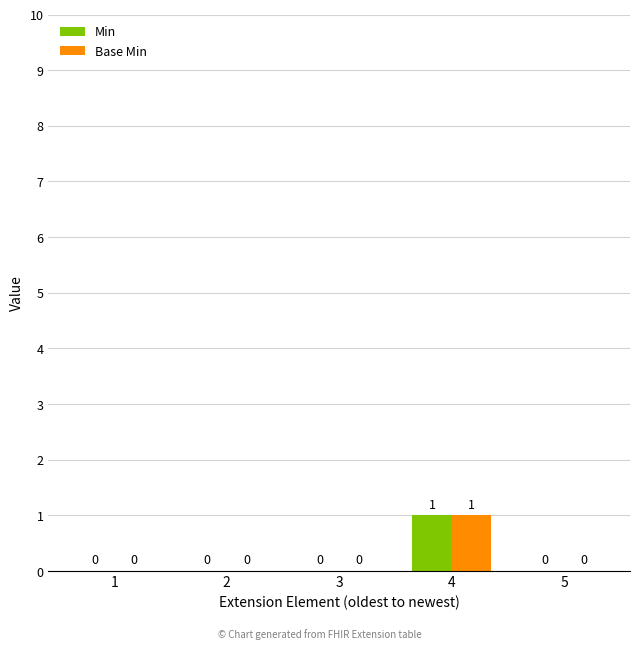

Reading left to right, transcribe all the data shown in this chart.

Min: 0	0	0	1	0
Base Min: 0	0	0	1	0